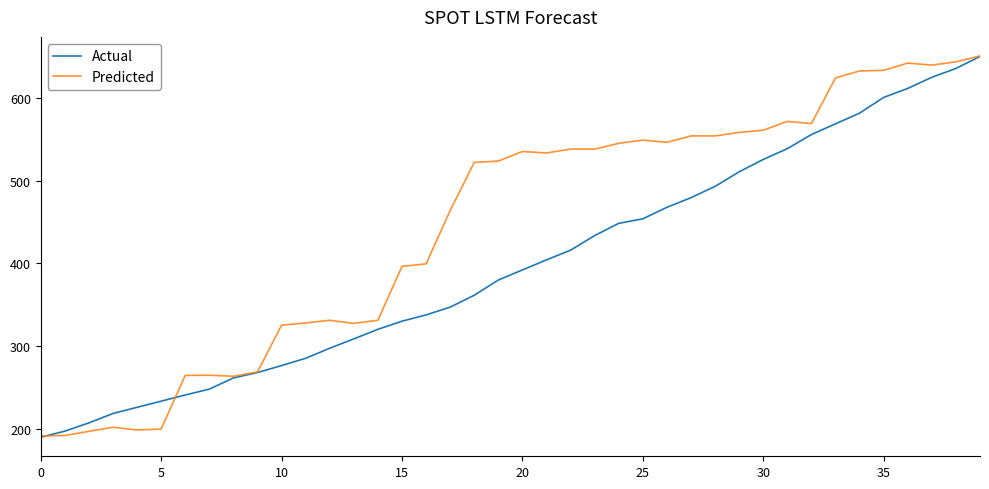

Which series has the largest total across all categories?

Predicted